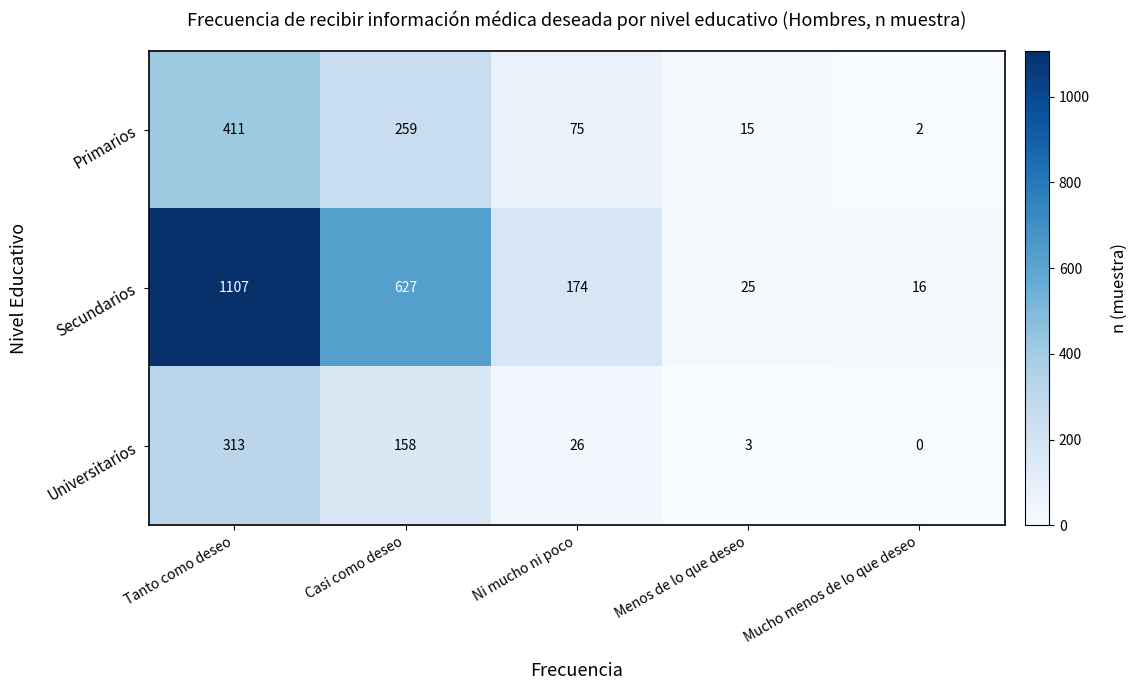

How many values in the Secundarios series are below 174?

2